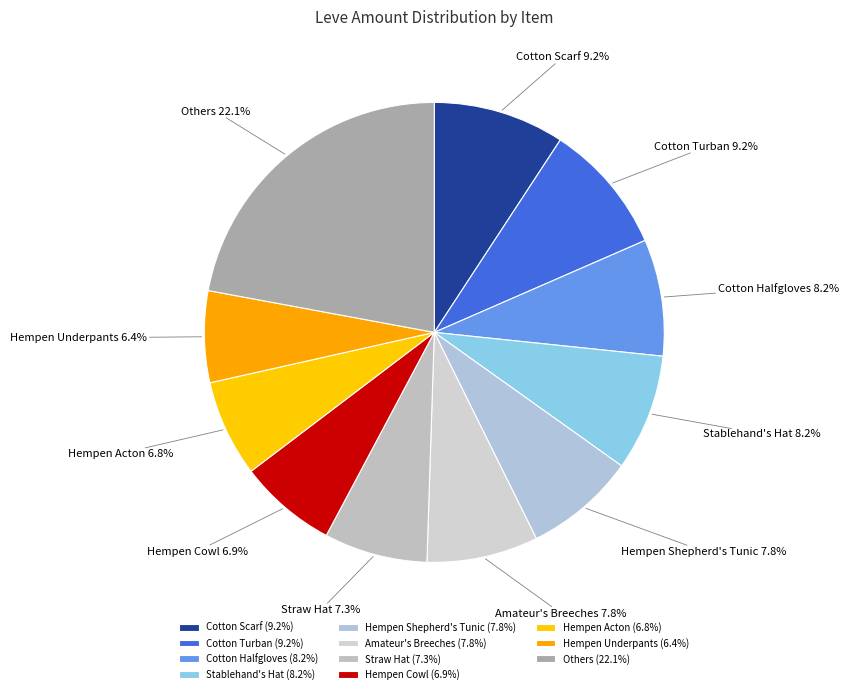

Count the number of slices in the pie.

11